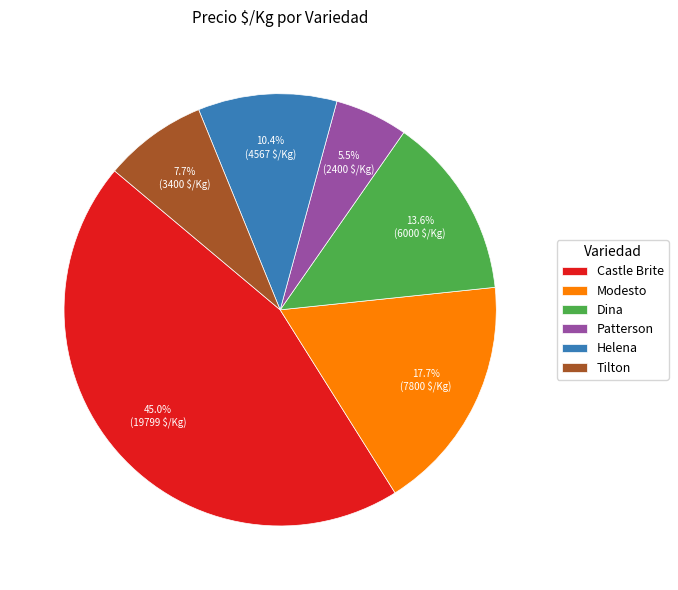

How much of the chart is everything except Tilton?

92.3%